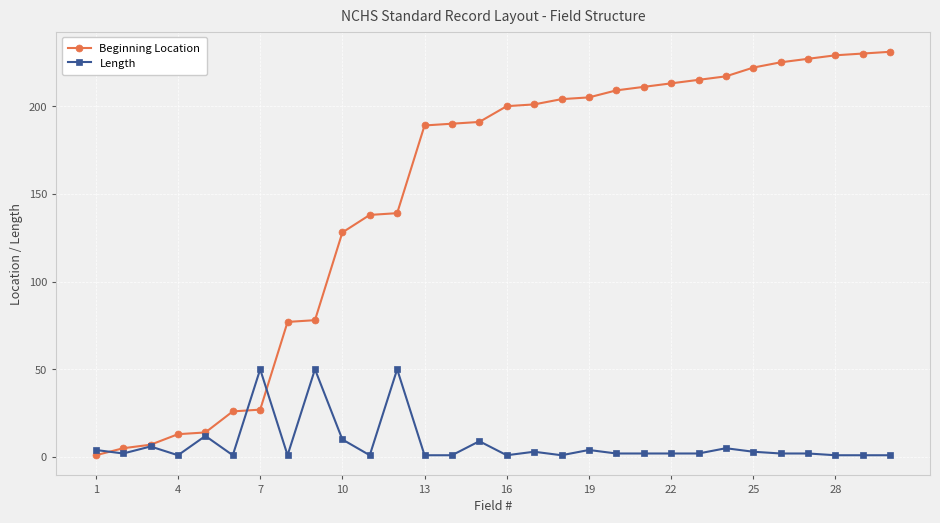

What are all the series names shown in the legend?

Beginning Location, Length